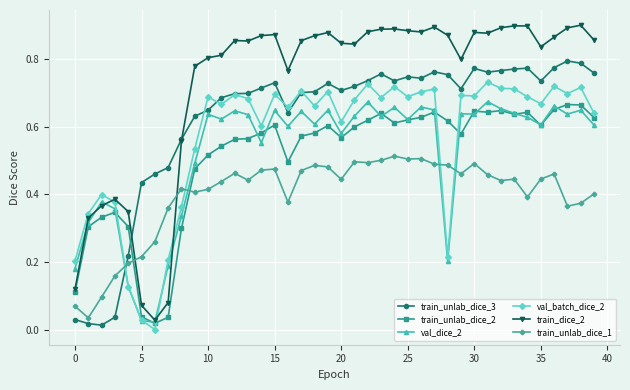

Which series has the widest spread of values?

train_dice_2